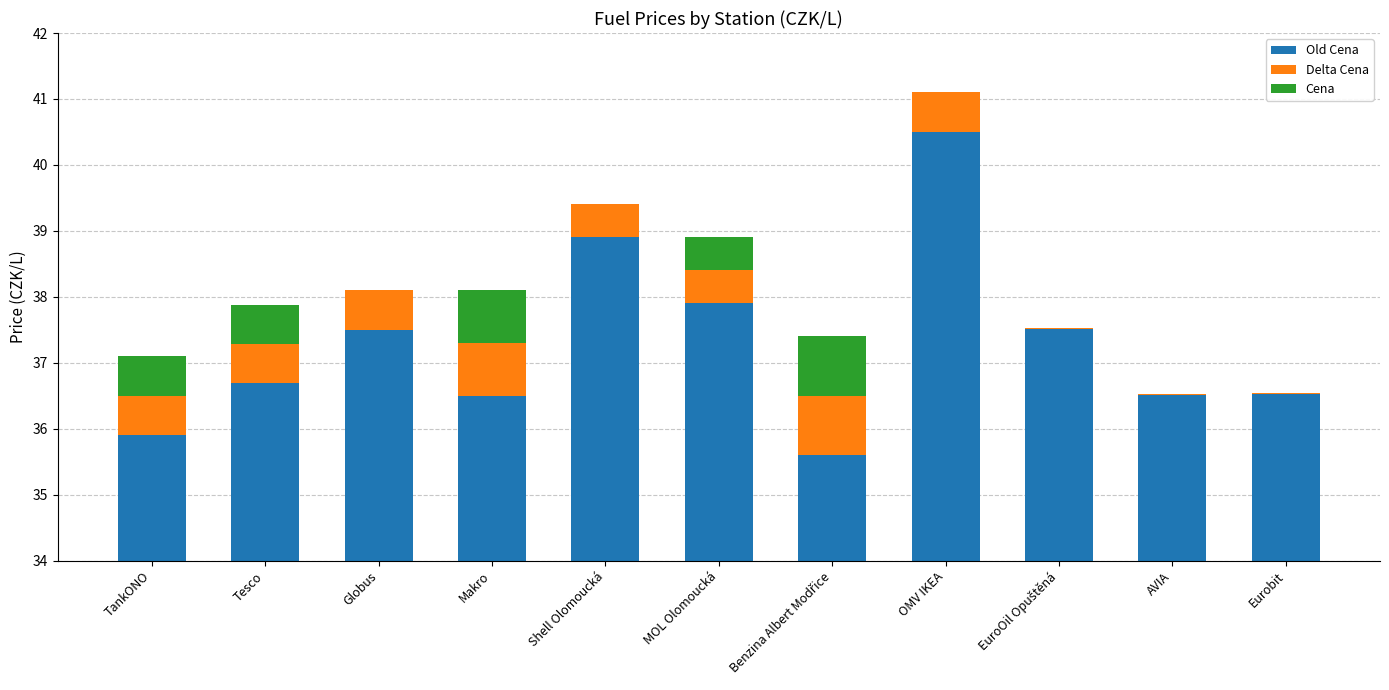

At which category is the sum across all series the highest?

OMV IKEA